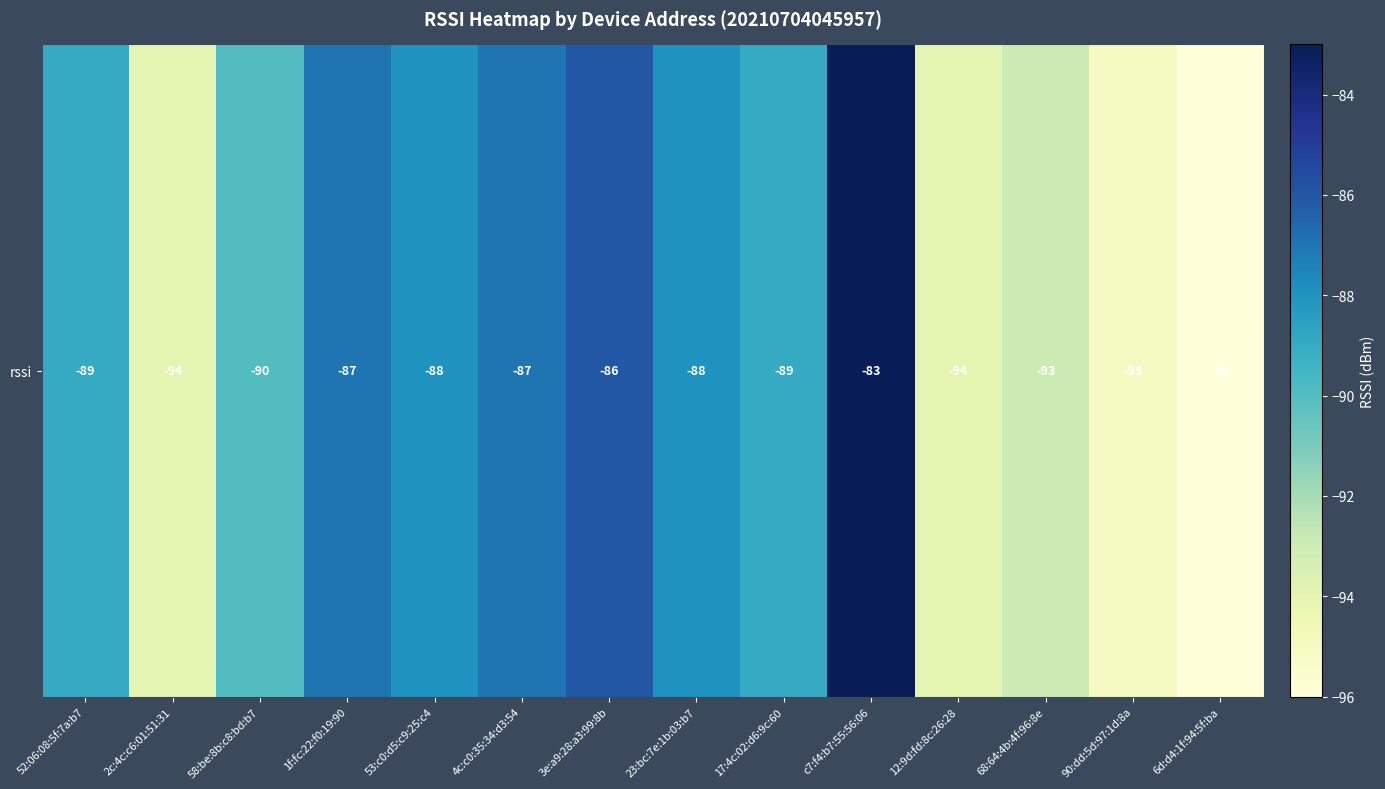

The chart shows a value of -86 at 3e:a9:28:a3:99:8b. True or false?

True